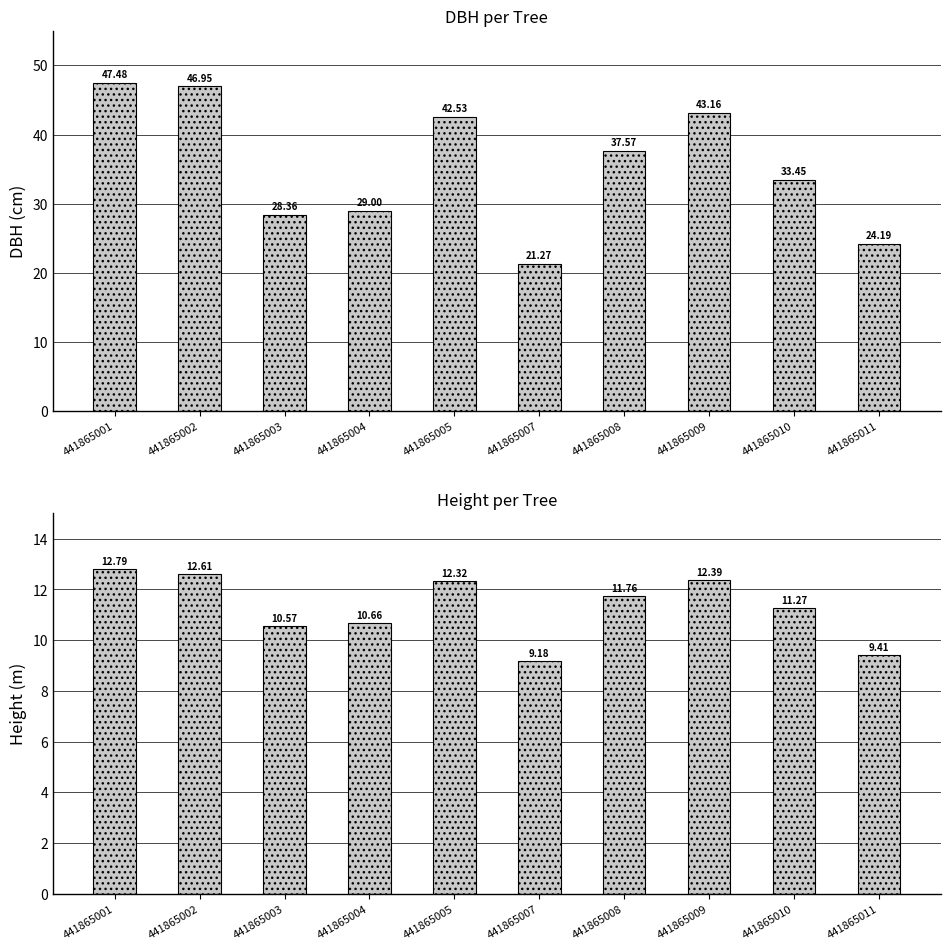

List the series in order of their peak value, lowest first.

h, dbh